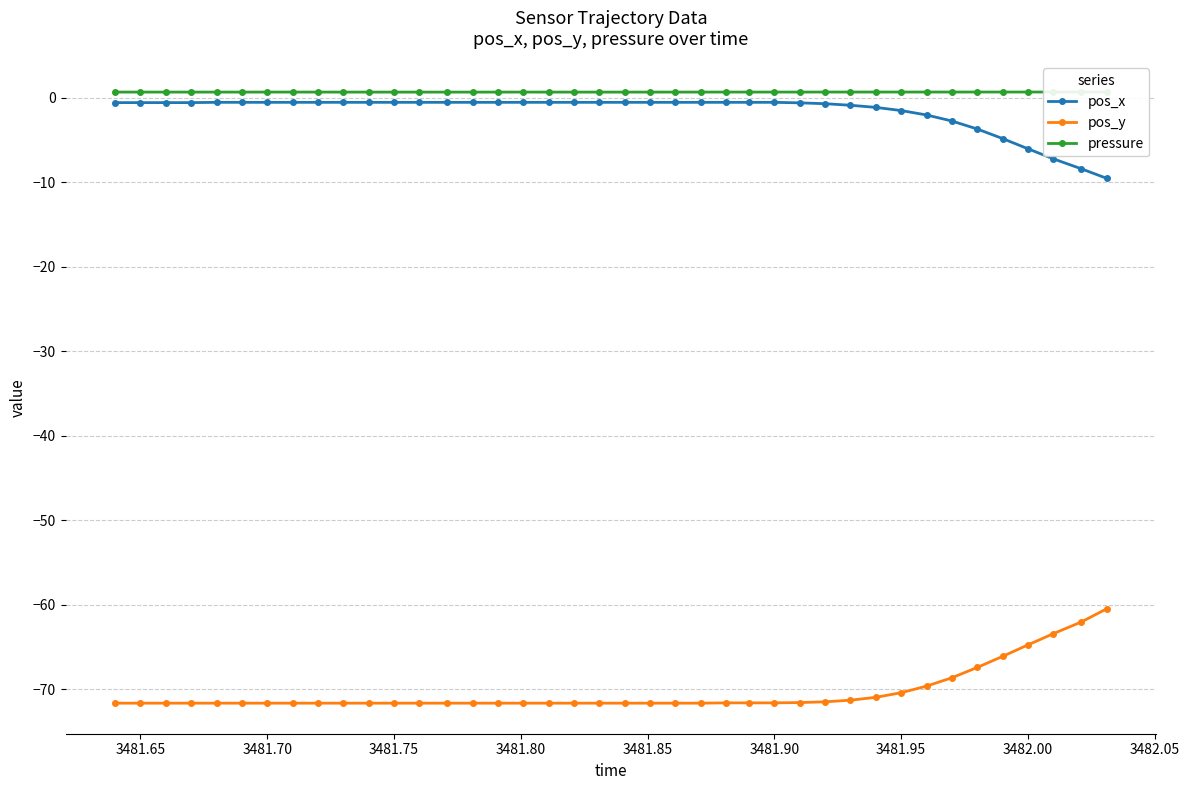

How many interior local peaks does the pressure series have?

3